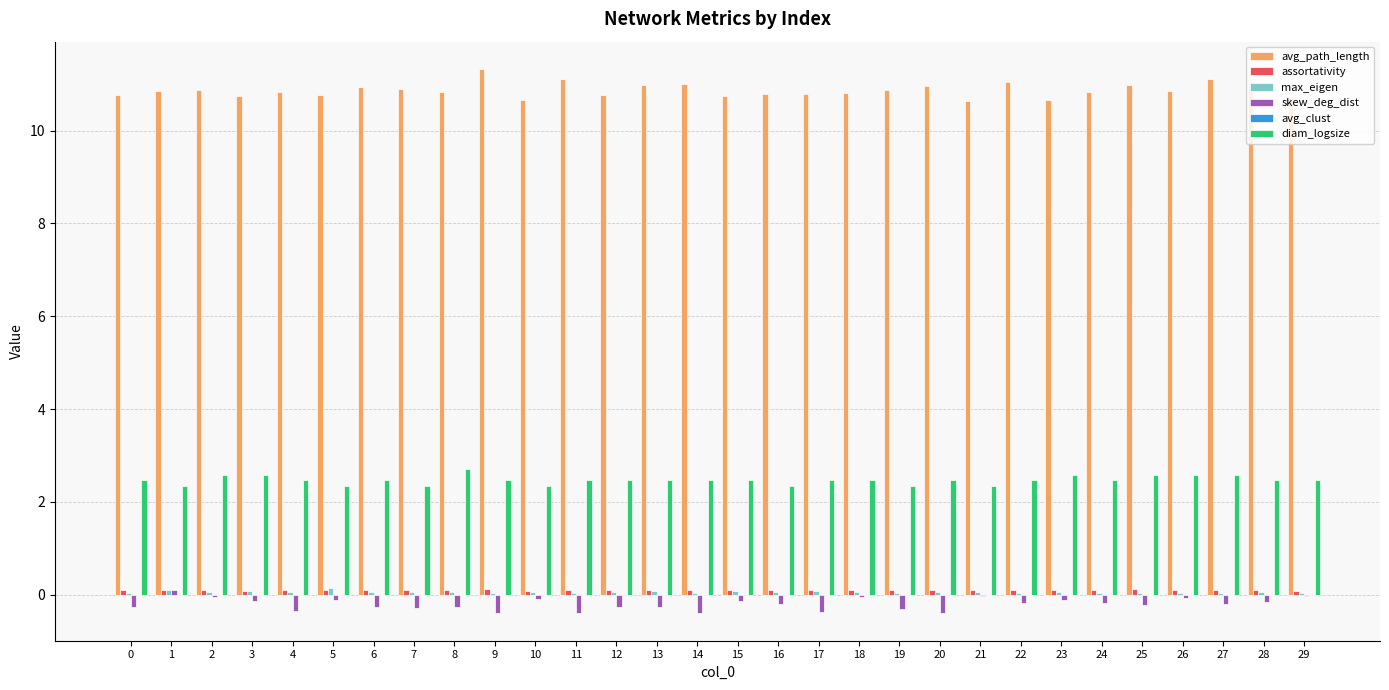

What is the sum of all avg_path_length values?

326.2